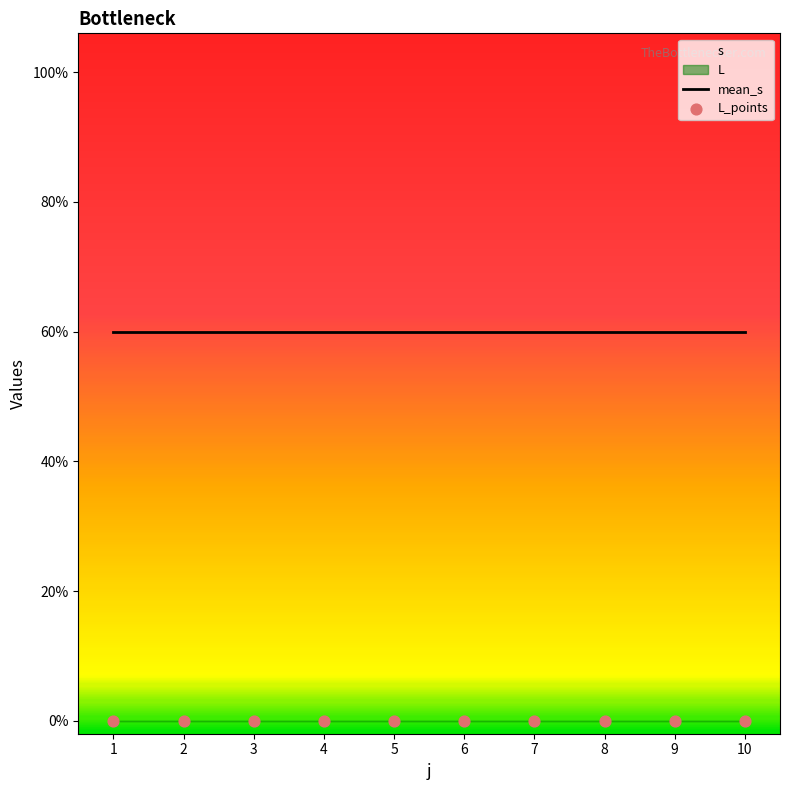

Is the value of mean_s at 7 greater than the value of L_points at 6?

Yes